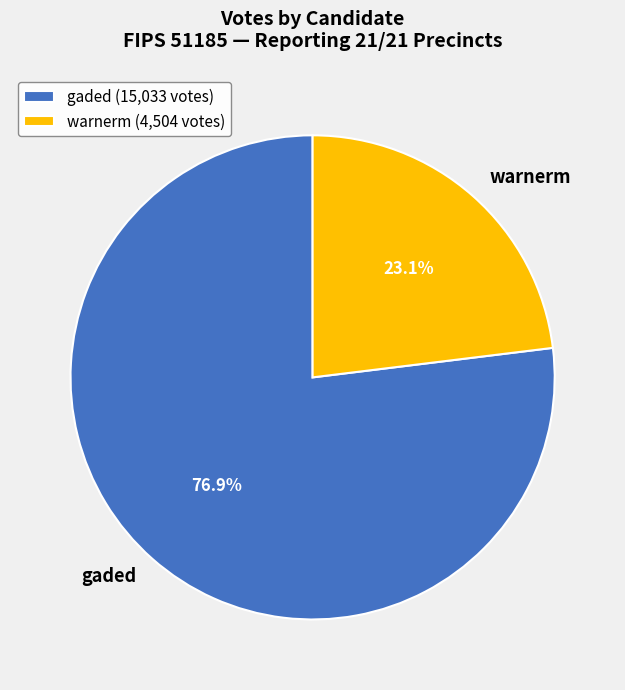

Which slice is the smallest?

warnerm